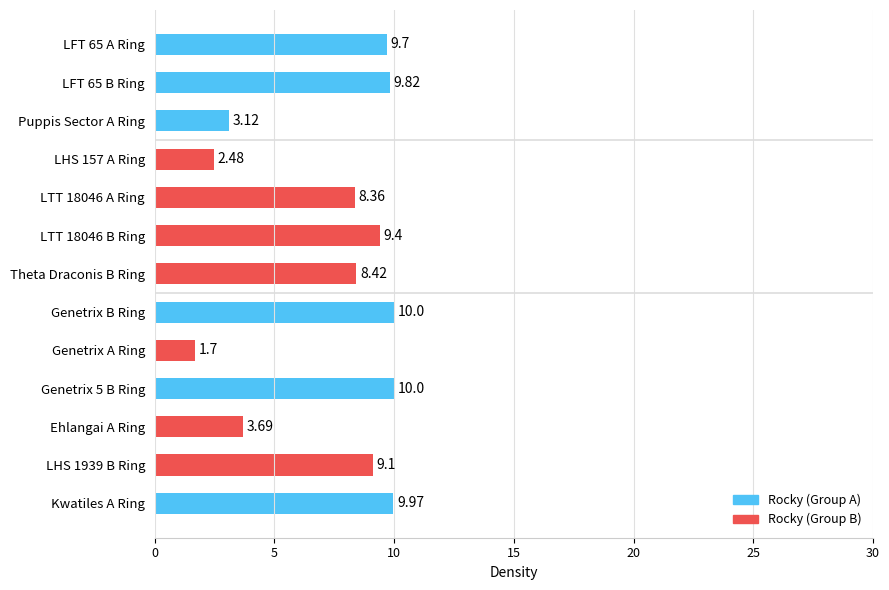

What is the difference between the values at Genetrix A Ring and LTT 18046 A Ring?

6.7